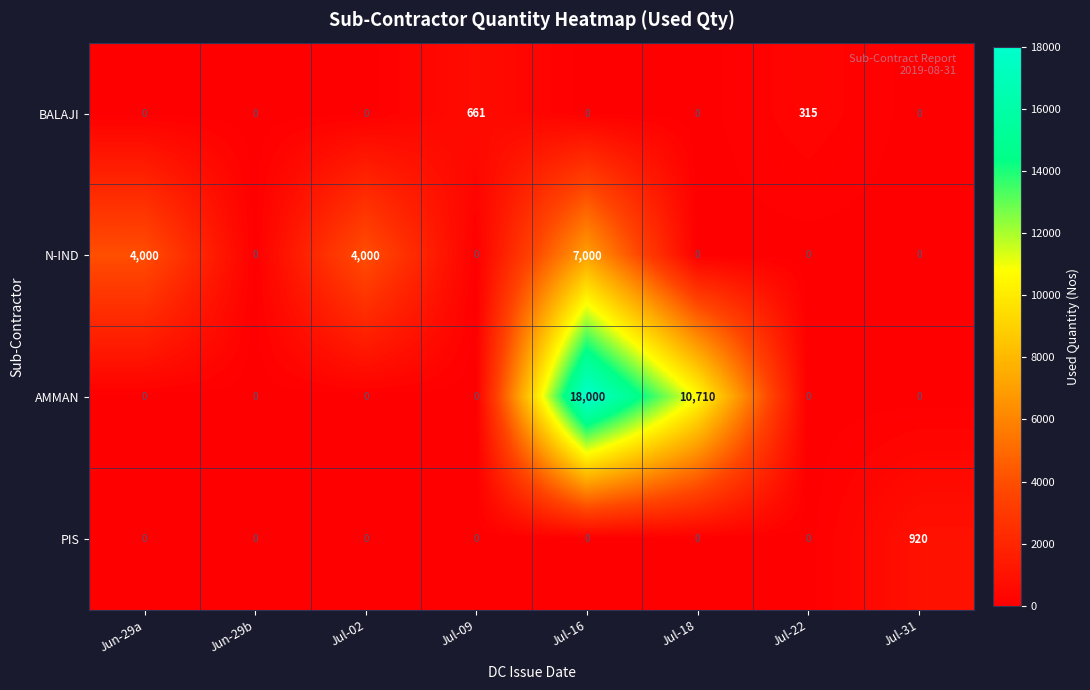

Is it true that AMMAN equals -5728 at Jul-22?

False